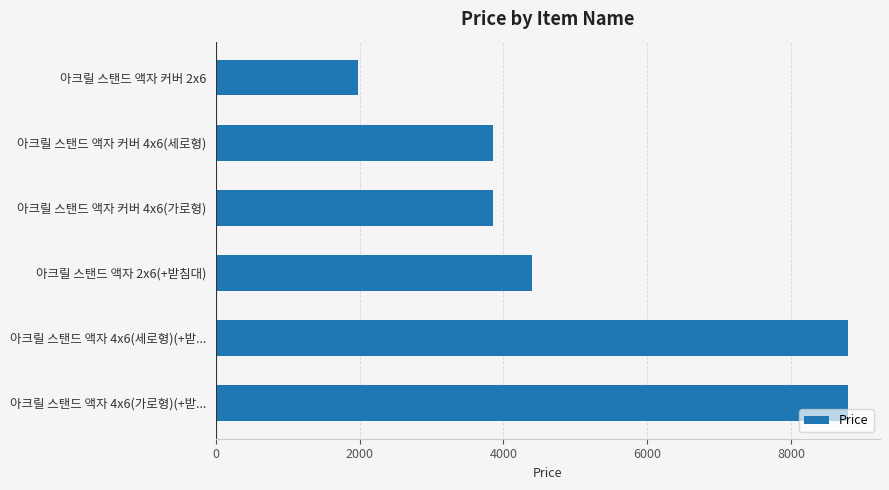

What is the value of the 1st bar from the top?

1980